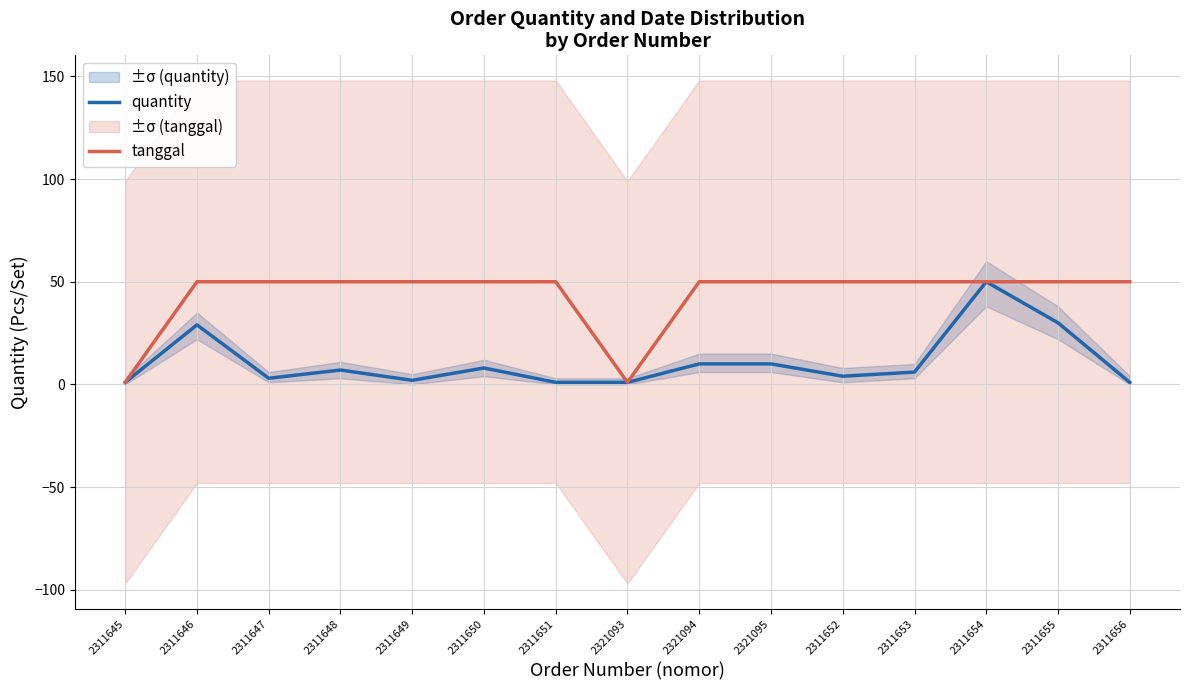

At which label does quantity first exceed 6?

2311646